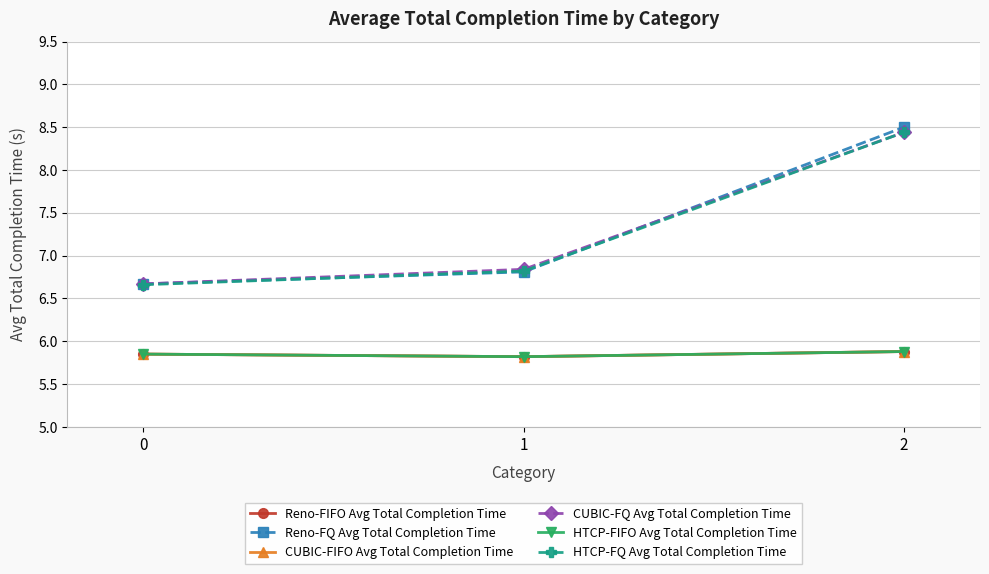

Does the chart have visible grid lines?

Yes